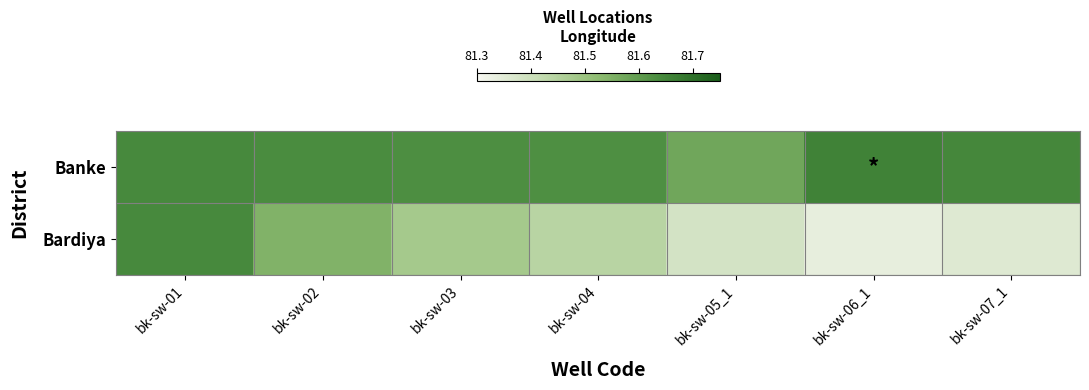

Reading left to right, list all the values displayed in this chart.

Banke: bk-sw-01=81.6	bk-sw-02=81.6	bk-sw-03=81.6	bk-sw-04=81.6	bk-sw-05_1=81.6	bk-sw-06_1=81.7	bk-sw-07_1=81.6
Bardiya: bk-sw-01=81.6	bk-sw-02=81.5	bk-sw-03=81.5	bk-sw-04=81.4	bk-sw-05_1=81.4	bk-sw-06_1=81.3	bk-sw-07_1=81.4